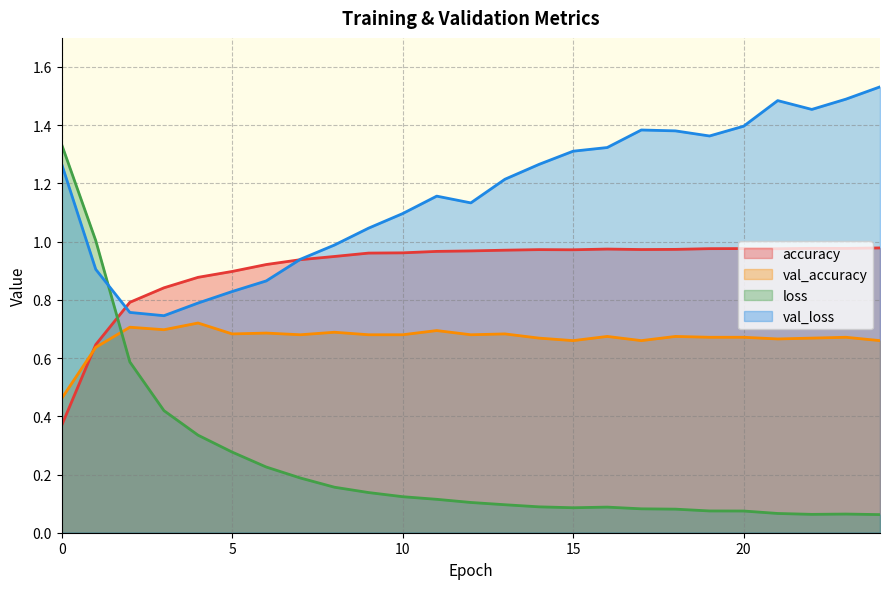

Does the chart have visible grid lines?

Yes